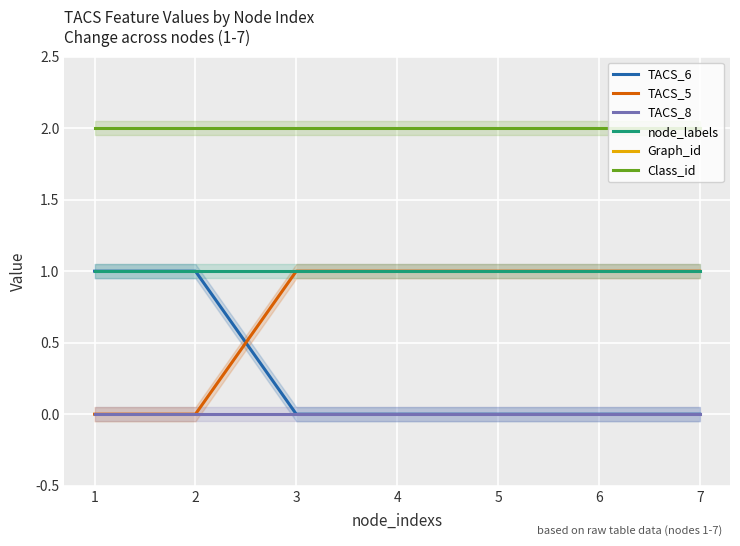

What is the value of the Class_id point at the 1st from the left?

2